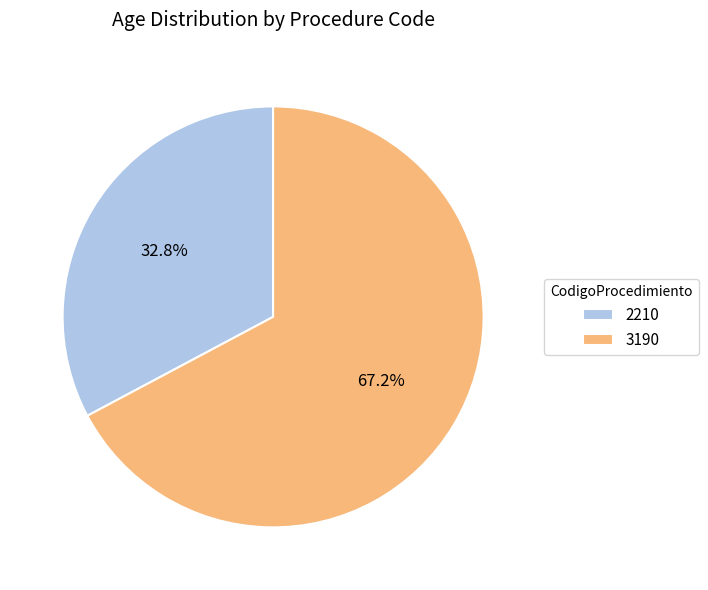

Rank the categories by value from lowest to highest.

2210, 3190